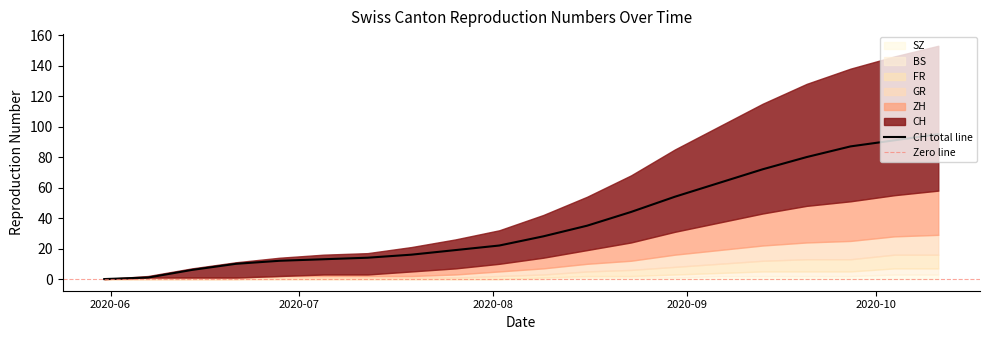

Is the value of FR at 2020-06-07 greater than the value of GR at 2020-08-23?

No